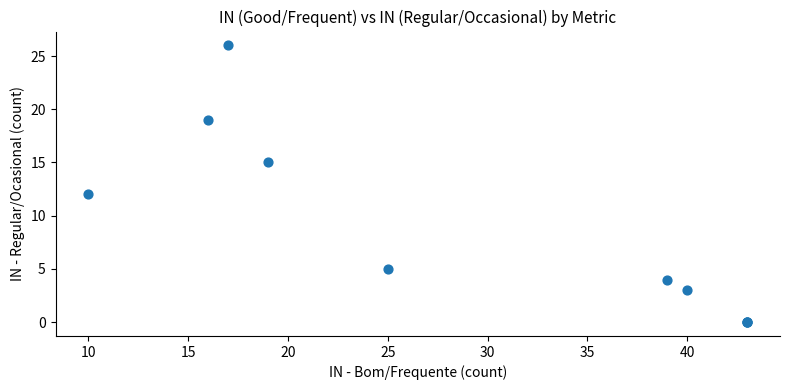

What Y value in the scatter plot is closest to 13?

12